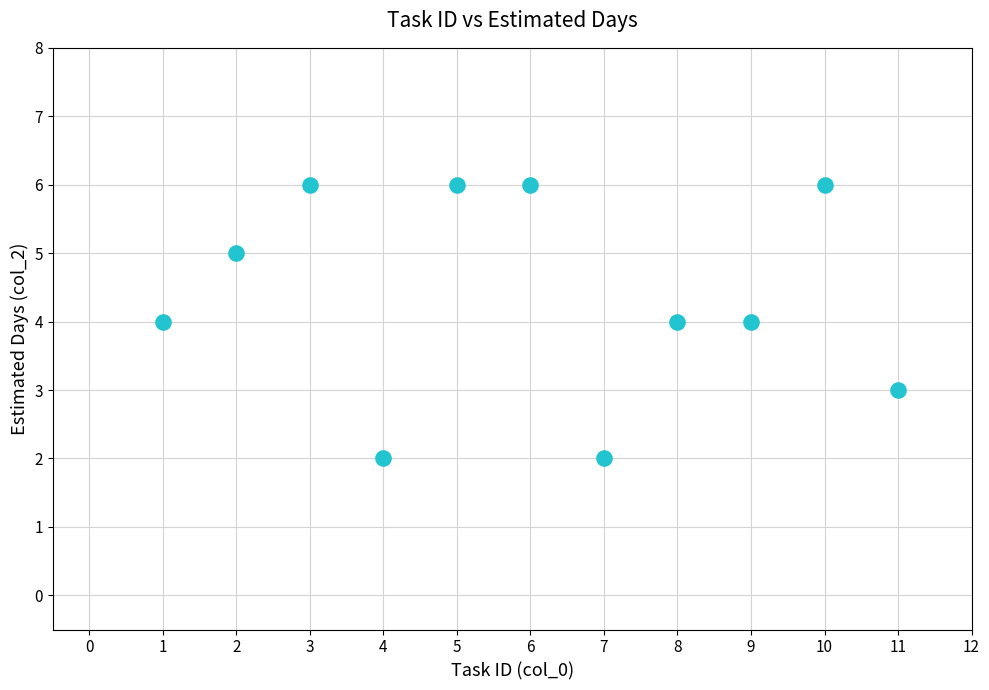

What is the average X value?

6